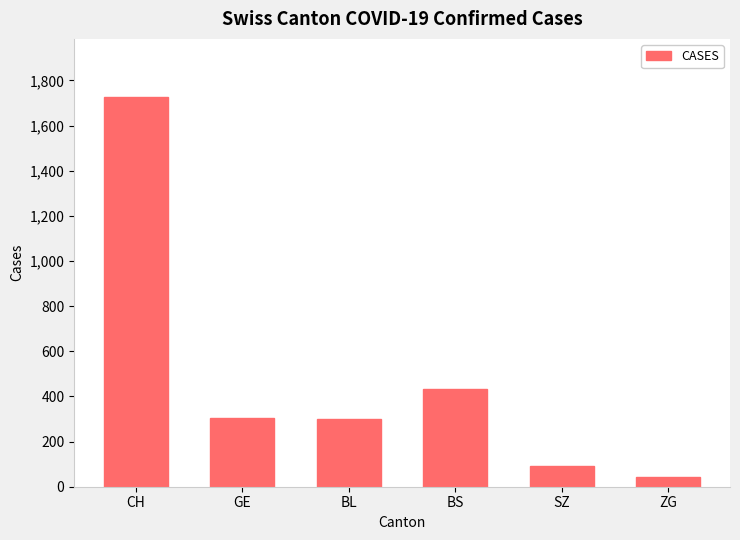

At which category does the chart reach its minimum across all series?

ZG